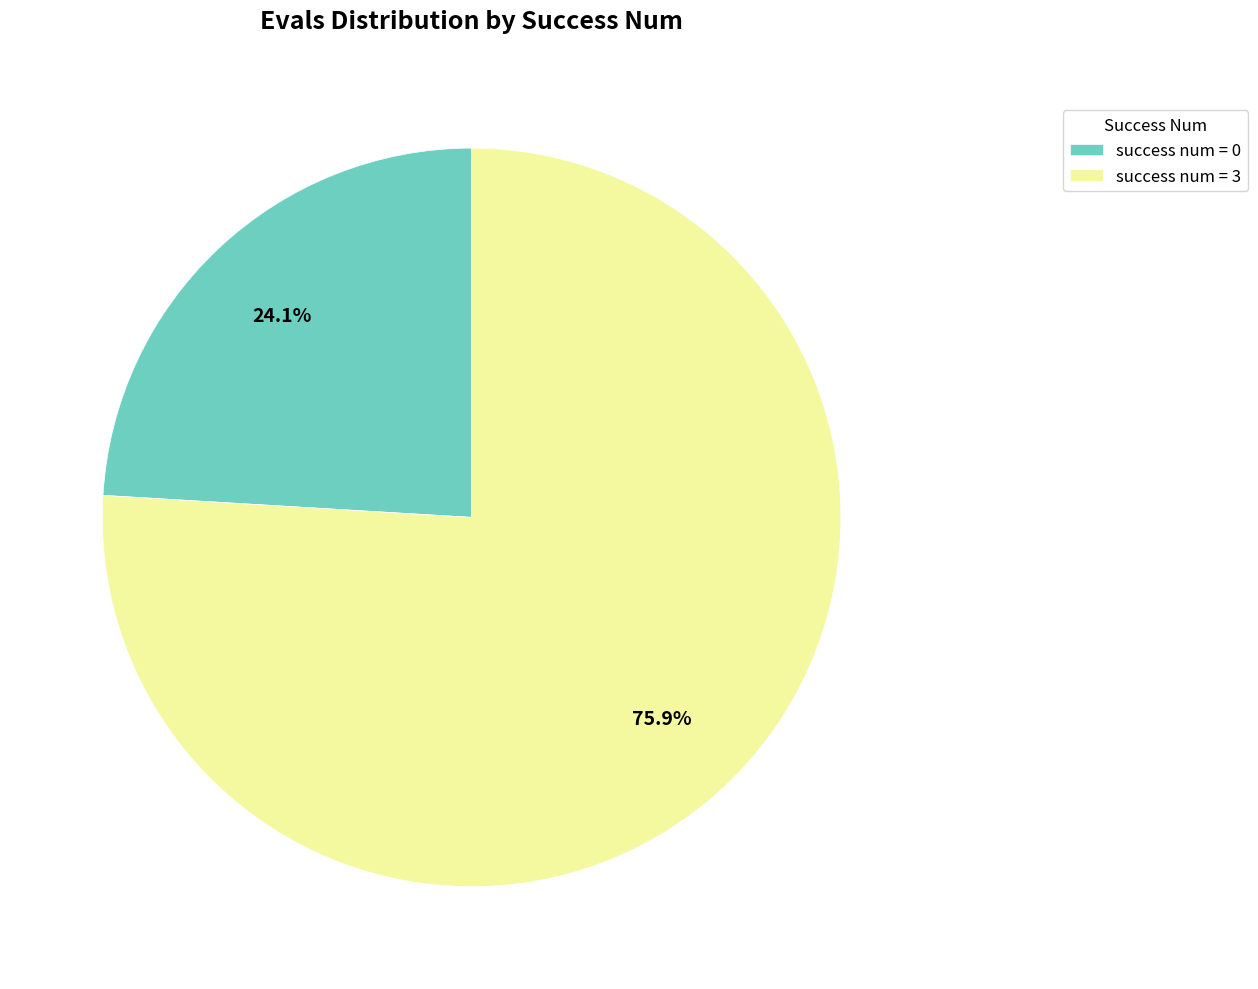

Do success num = 3 and success num = 0 together represent more than half of the pie?

Yes